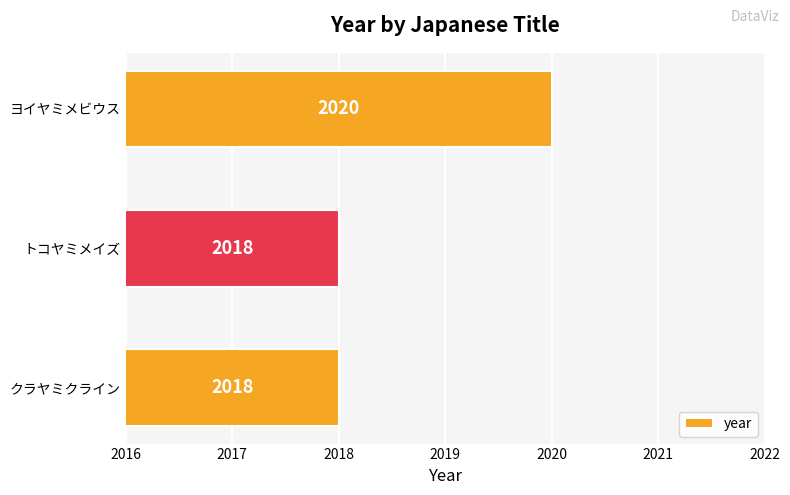

What is the sum of the values at トコヤミメイズ and クラヤミクライン?

4036